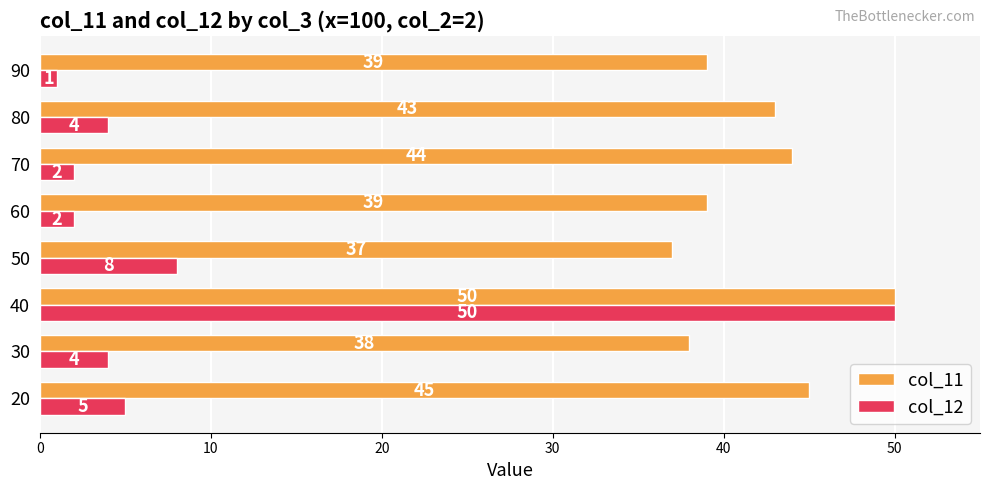

List the series in order of their overall mean, highest first.

col_11, col_12